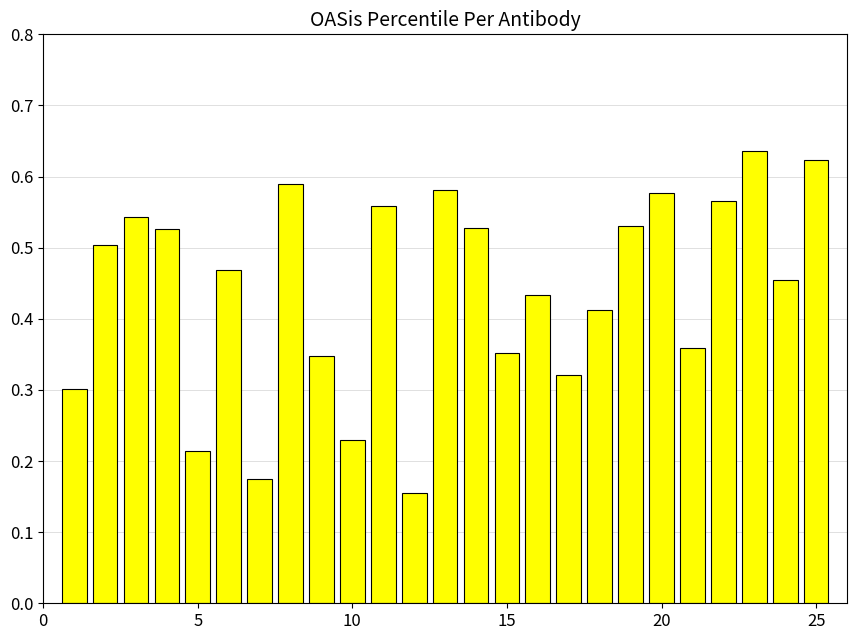

How many values are between 0 and 1?

25